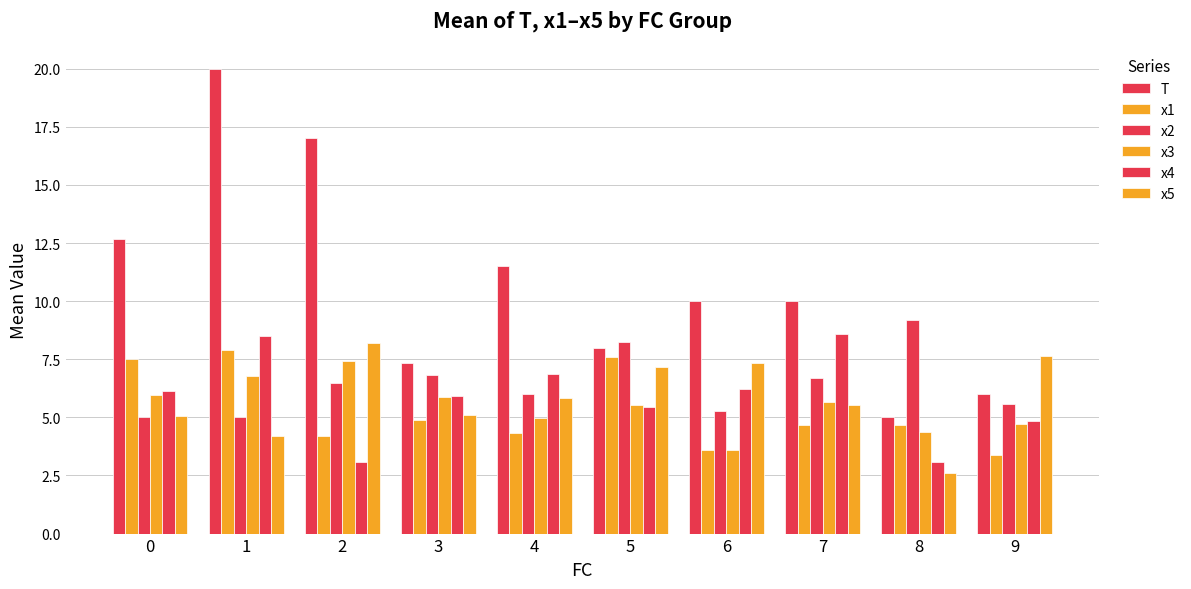

What is the spread (max minus min) of values at 7?

5.3